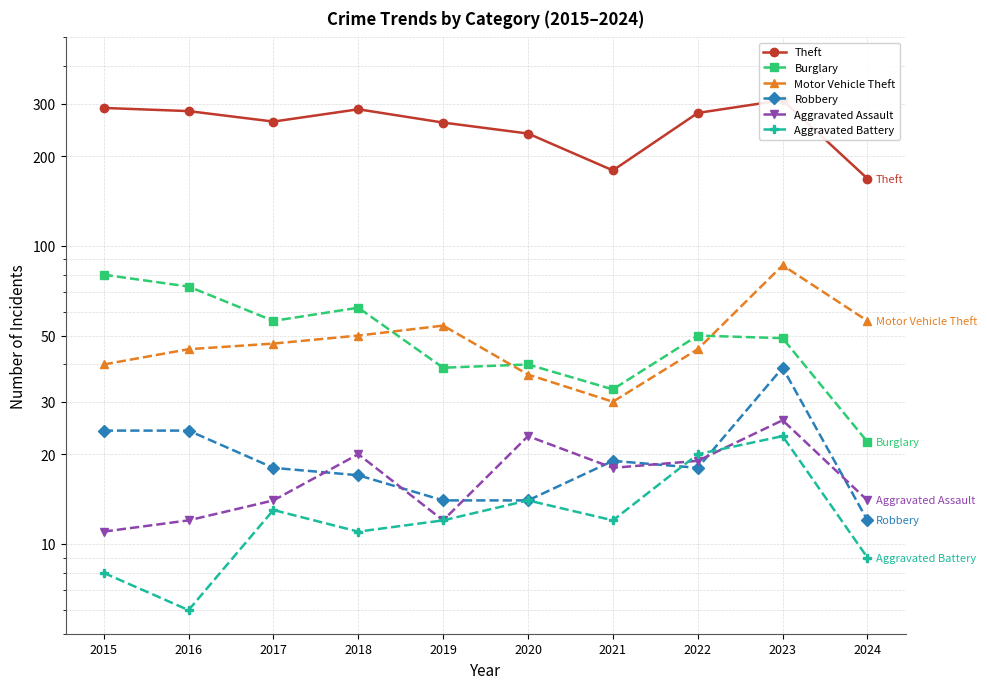

Between 2022 and 2016, which is larger?

2016